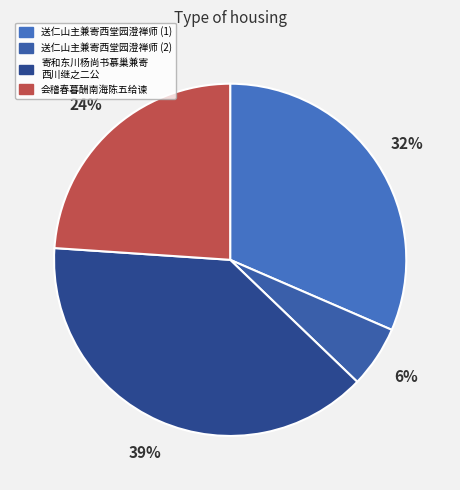

Count the number of slices in the pie.

4